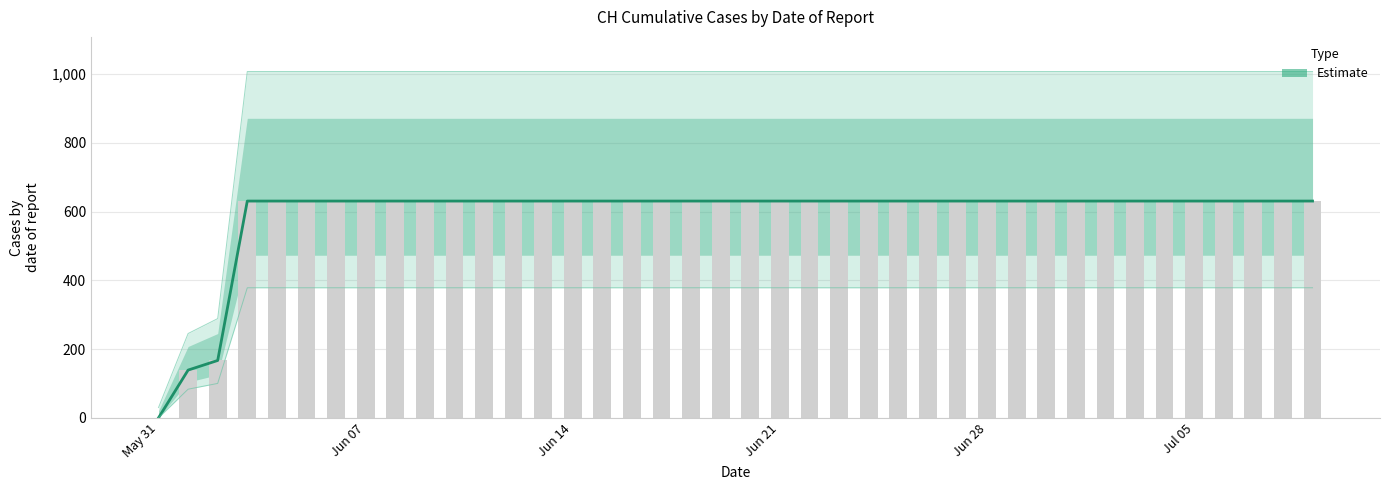

Which label corresponds to the smallest value in the chart?

May 31